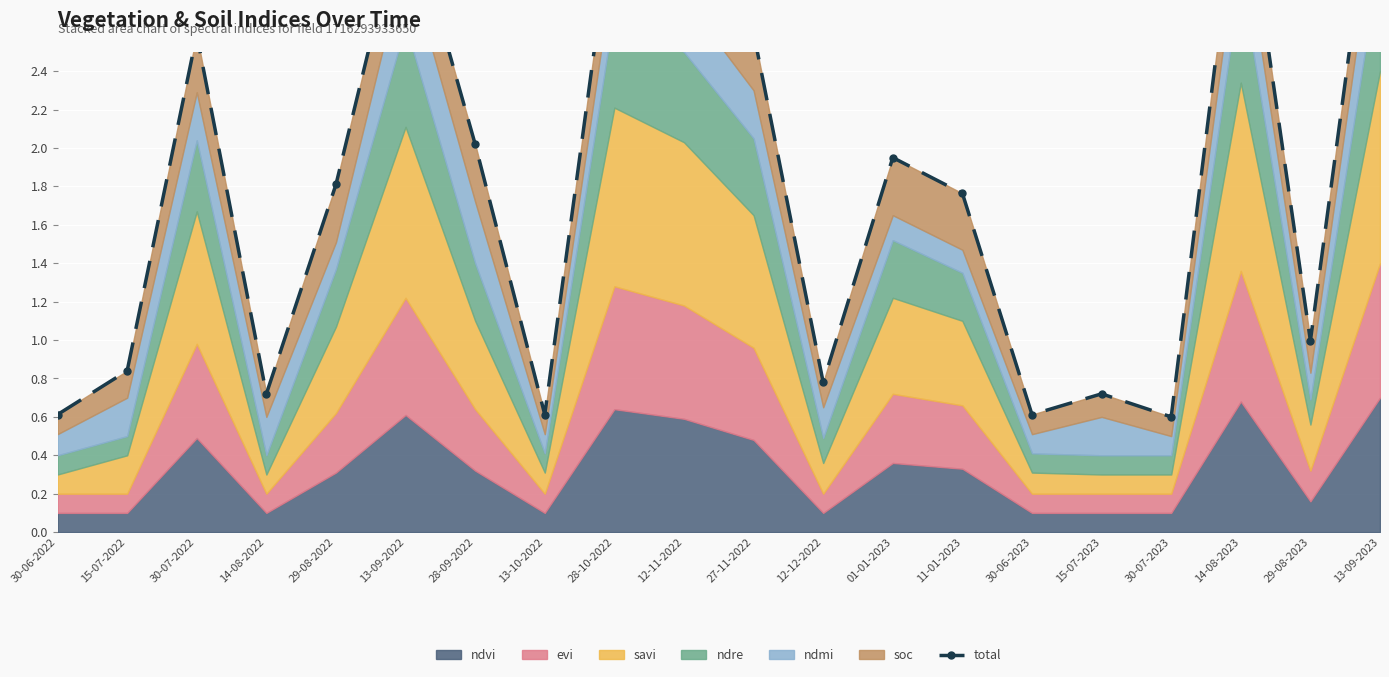

What is the change in value from 13-10-2022 to 11-01-2023?

+1.2